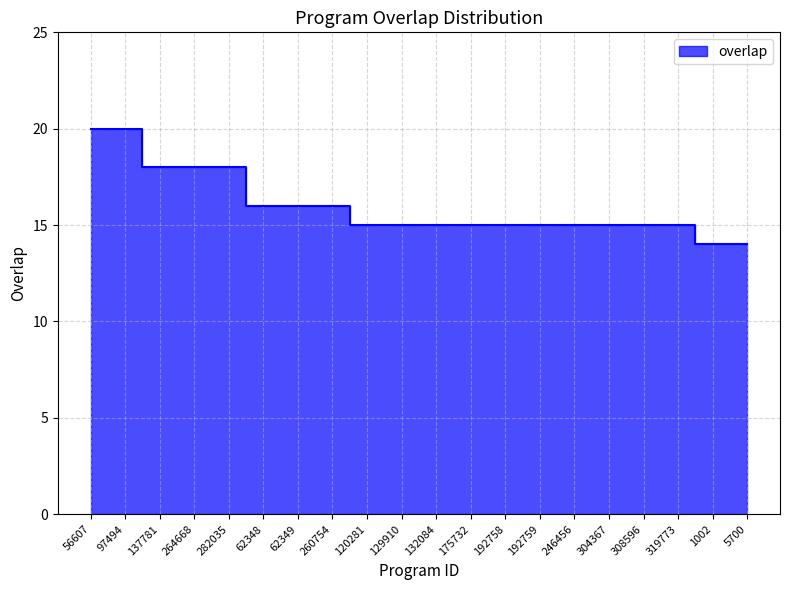

What is the difference between the values at 1002 and 192758?

1